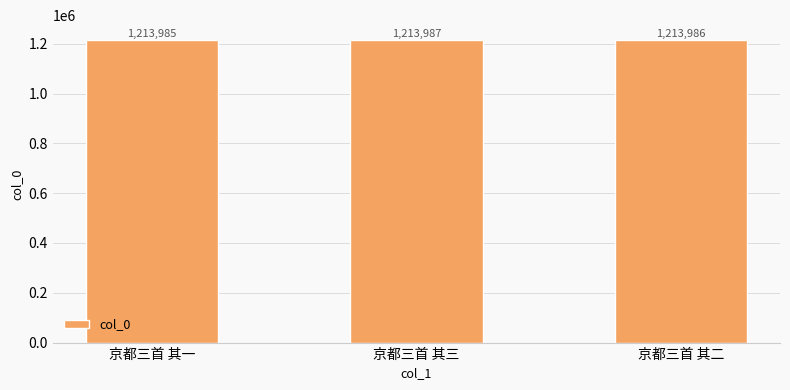

How many data points does each series have?

3